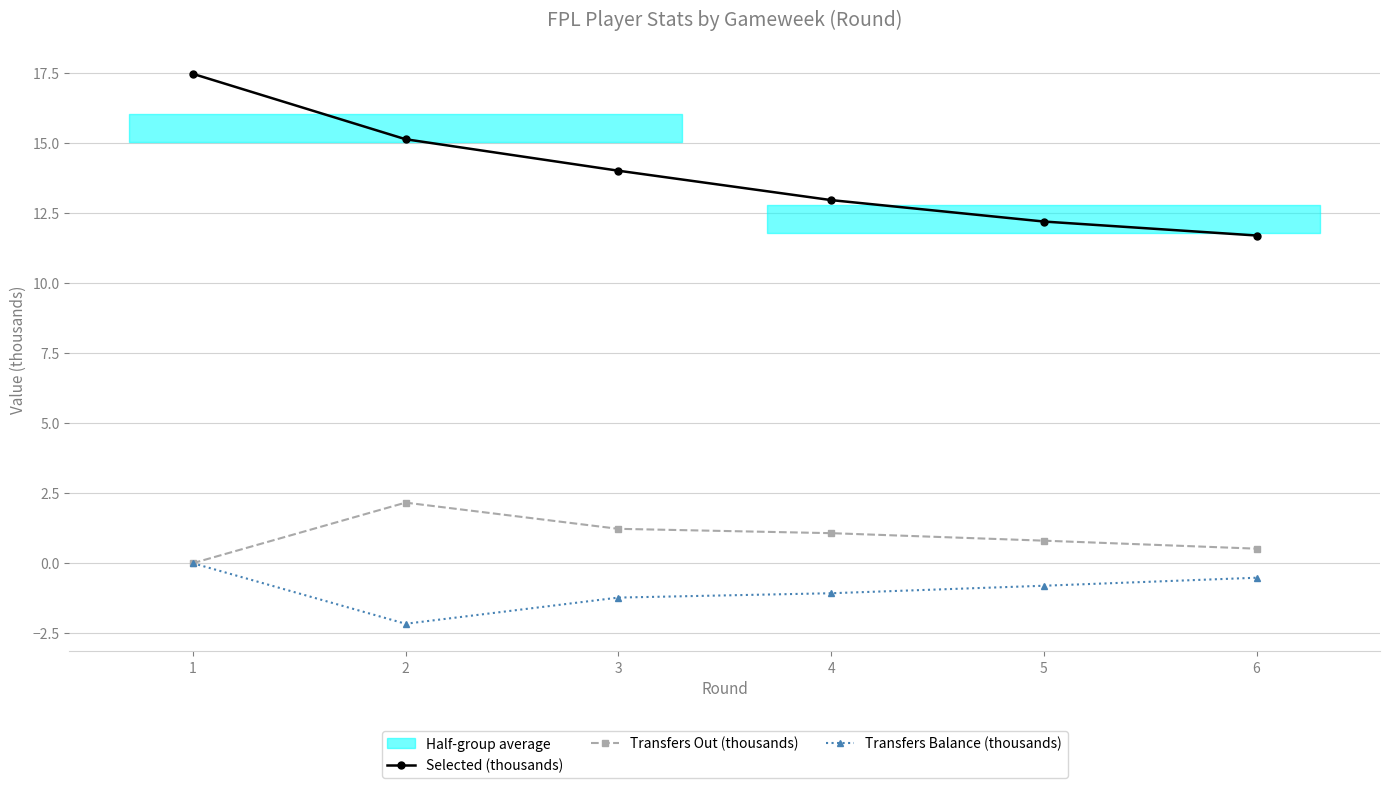

At which label does Transfers Out (thousands) first exceed 1?

2